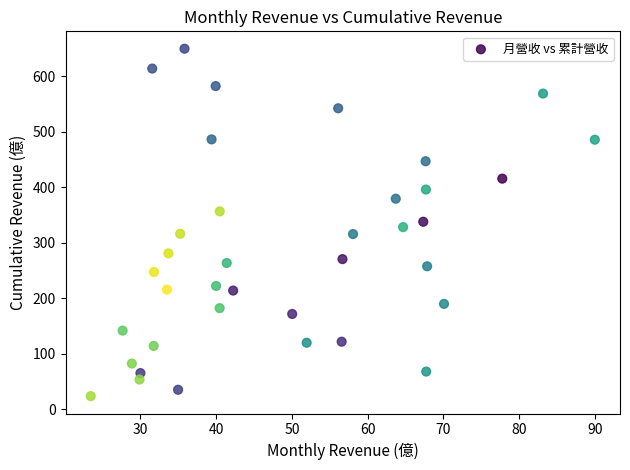

What is the range of X values (max minus min)?

66.5